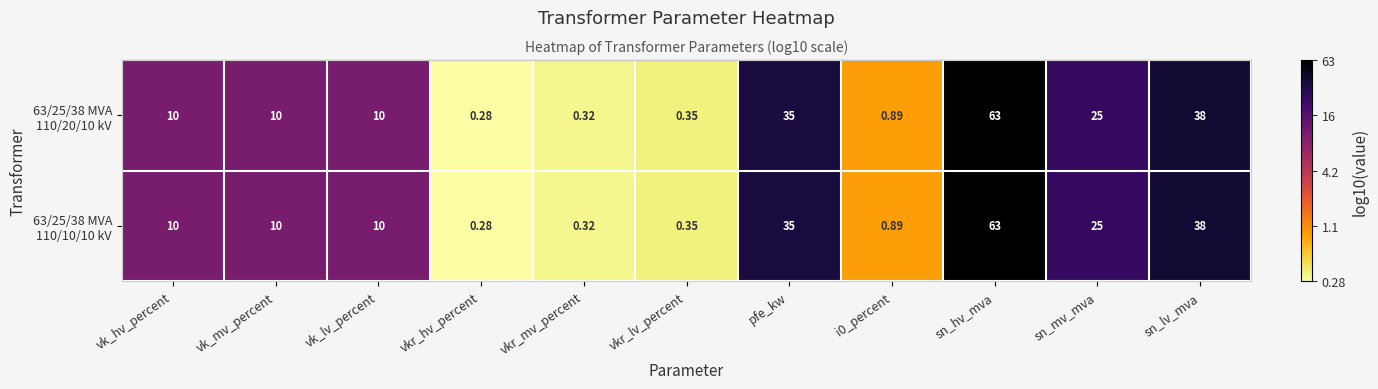

Which label corresponds to the smallest value in the chart?

vkr_hv_percent